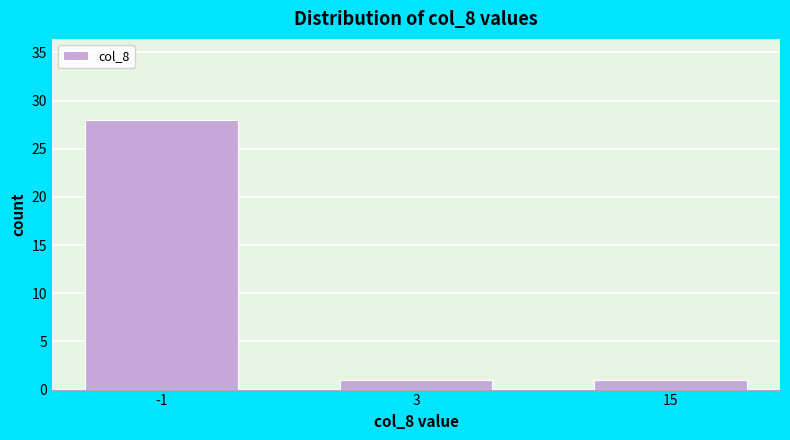

Reading right to left, extract all data points from this chart.

1	1	28